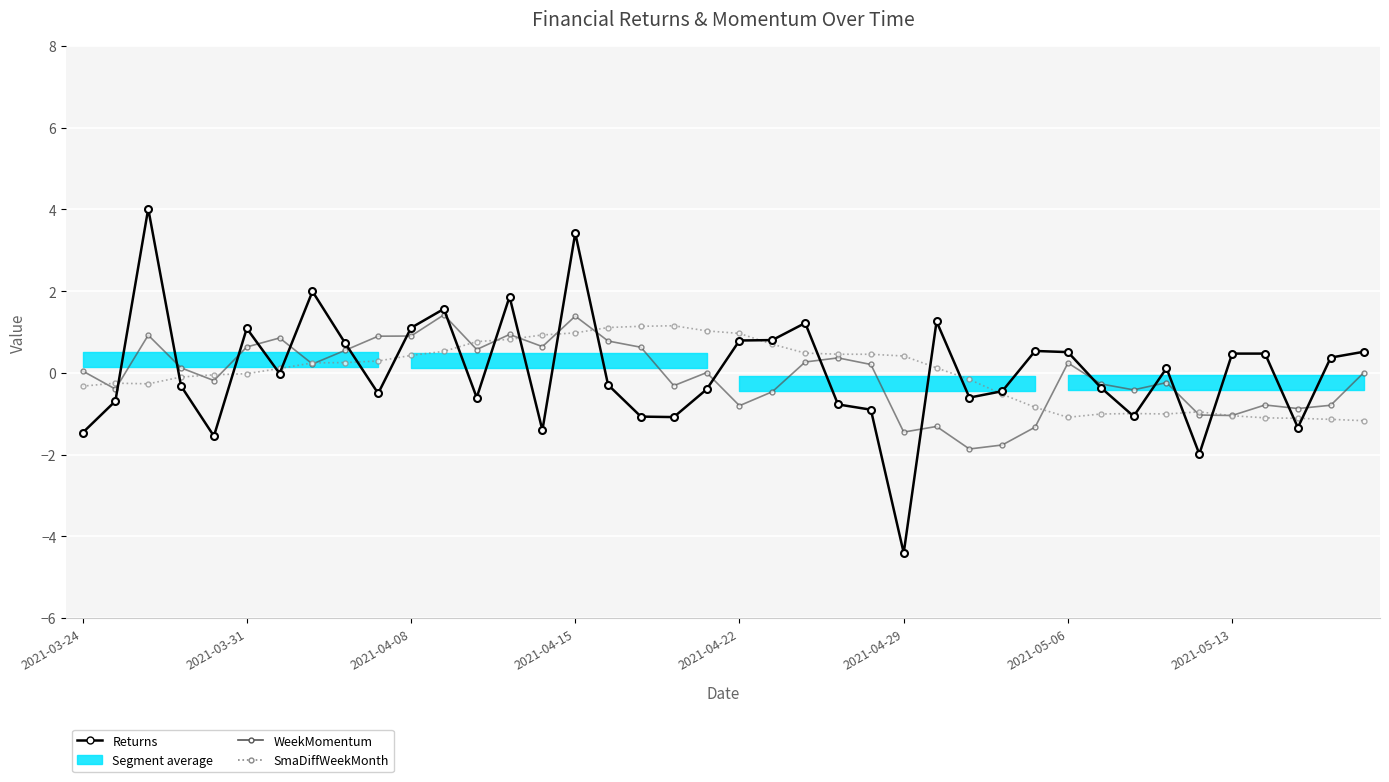

What is the approximate value of SmaDiffWeekMonth at 39?

-1.2